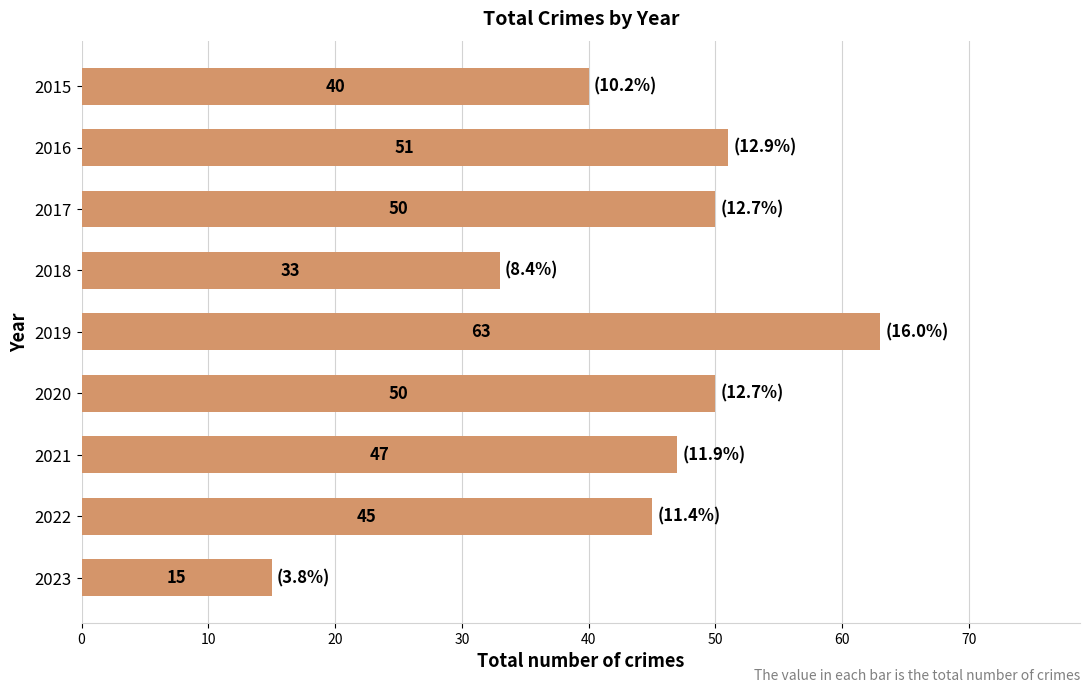

How many bars are there in total?

9